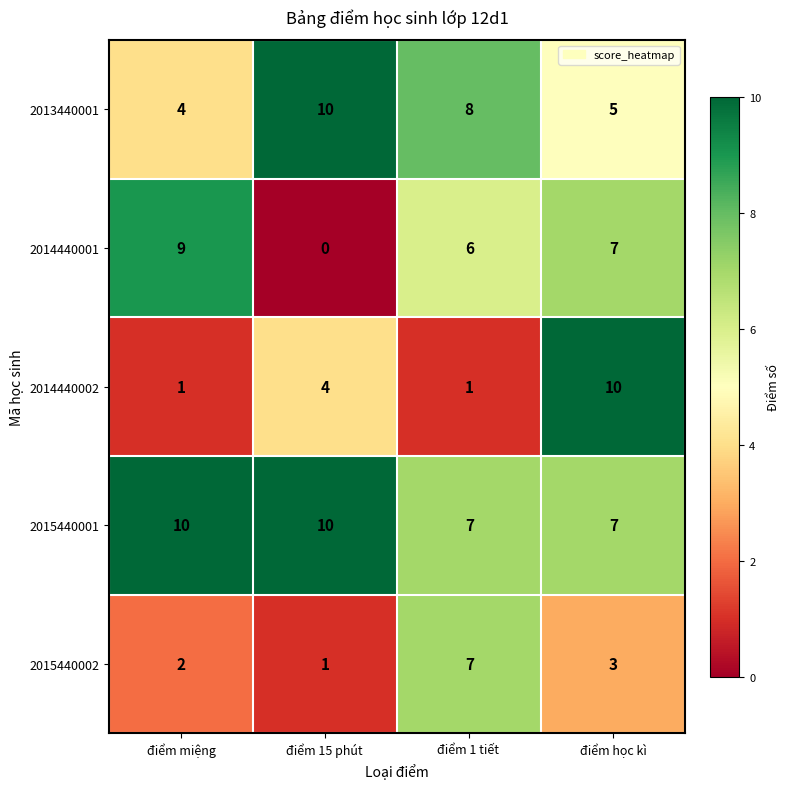

Reading left to right, list all the values displayed in this chart.

2013440001: điểm miệng=4	điểm 15 phút =10	điểm 1 tiết =8	điểm học kì=5
2014440001: điểm miệng=9	điểm 15 phút =0	điểm 1 tiết =6	điểm học kì=7
2014440002: điểm miệng=1	điểm 15 phút =4	điểm 1 tiết =1	điểm học kì=10
2015440001: điểm miệng=10	điểm 15 phút =10	điểm 1 tiết =7	điểm học kì=7
2015440002: điểm miệng=2	điểm 15 phút =1	điểm 1 tiết =7	điểm học kì=3